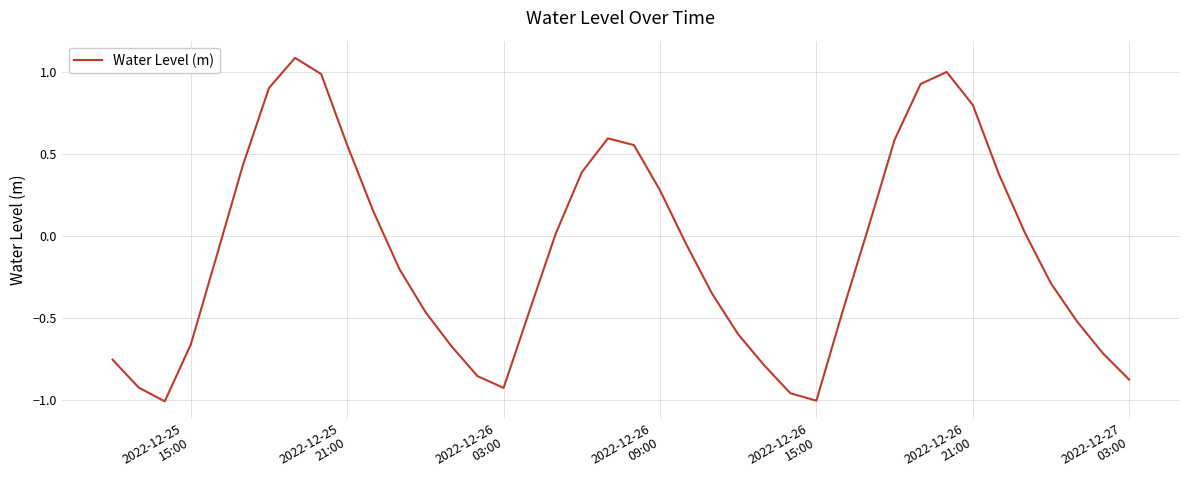

What is the difference between the maximum and minimum values?

2.1